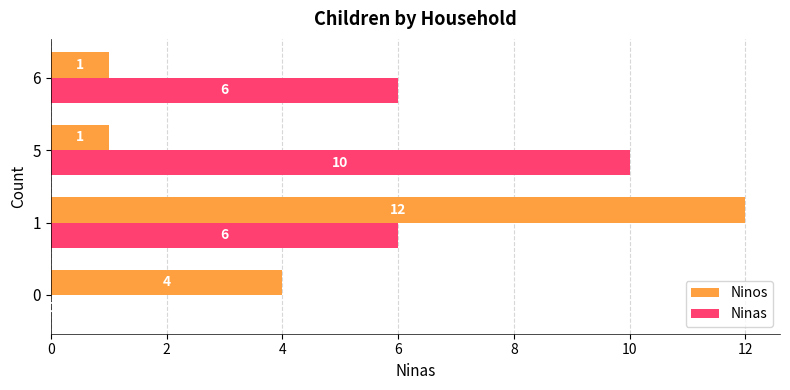

Is it true that Ninas equals 8 at 6?

False